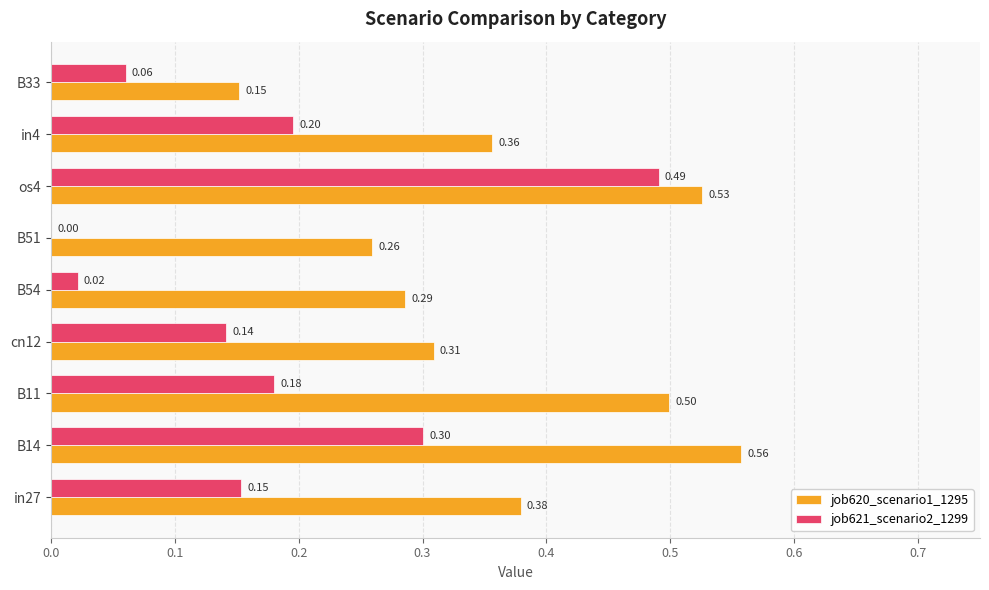

Is the value of job621_scenario2_1299 at cn12 greater than the value of job620_scenario1_1295 at B11?

No